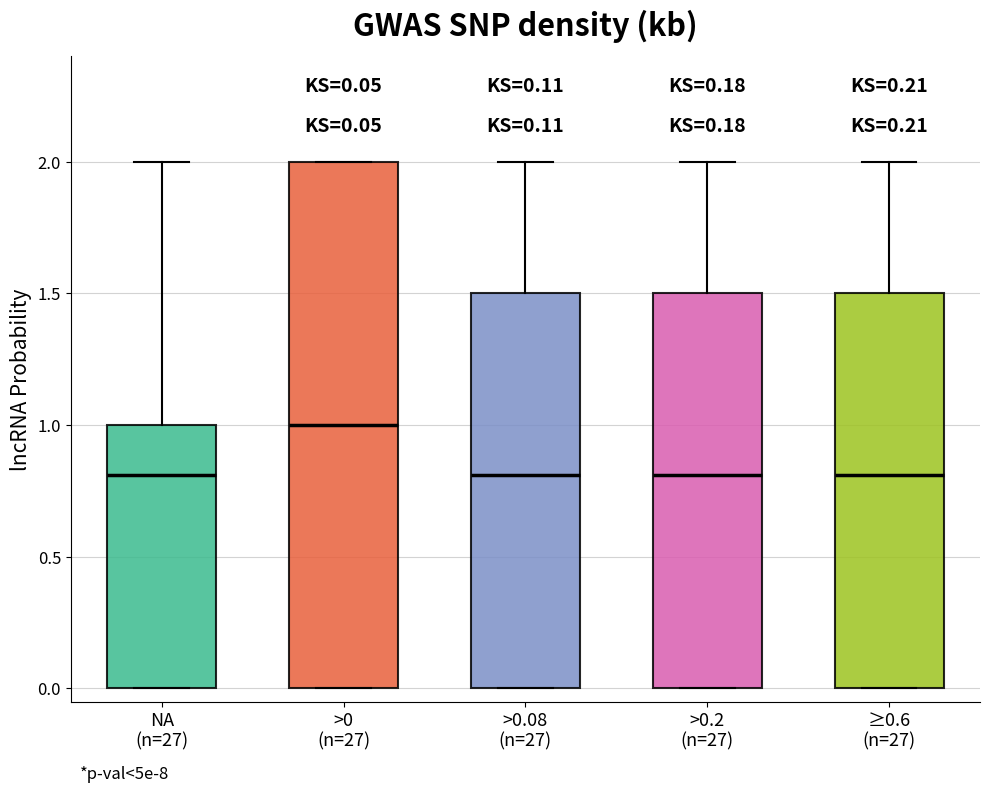

Comparing the boxes themselves (not the whiskers), which one is the tallest?

>0 (n=27)